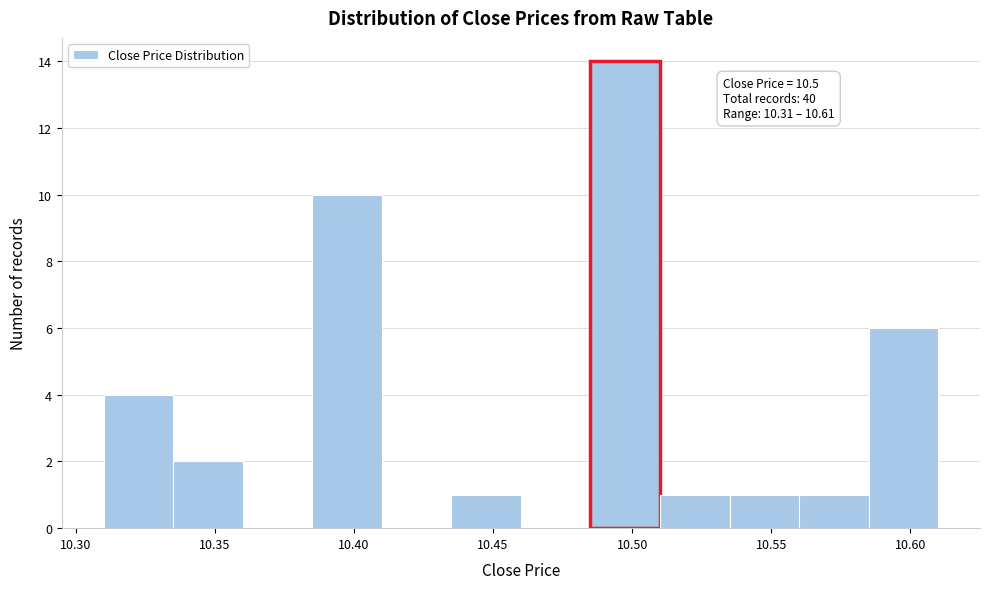

Which range on the x-axis has the tallest bar?

10.485 to 10.510